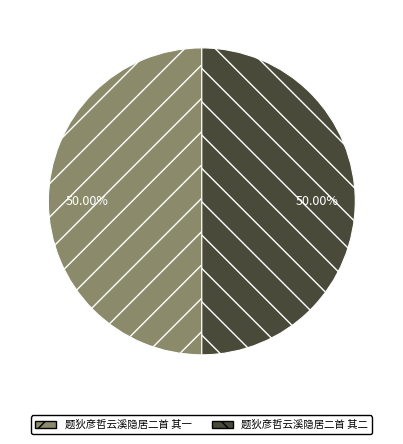

What is the ratio of the value at 题狄彦哲云溪隐居二首 其二 to the value at 题狄彦哲云溪隐居二首 其一?

1.0